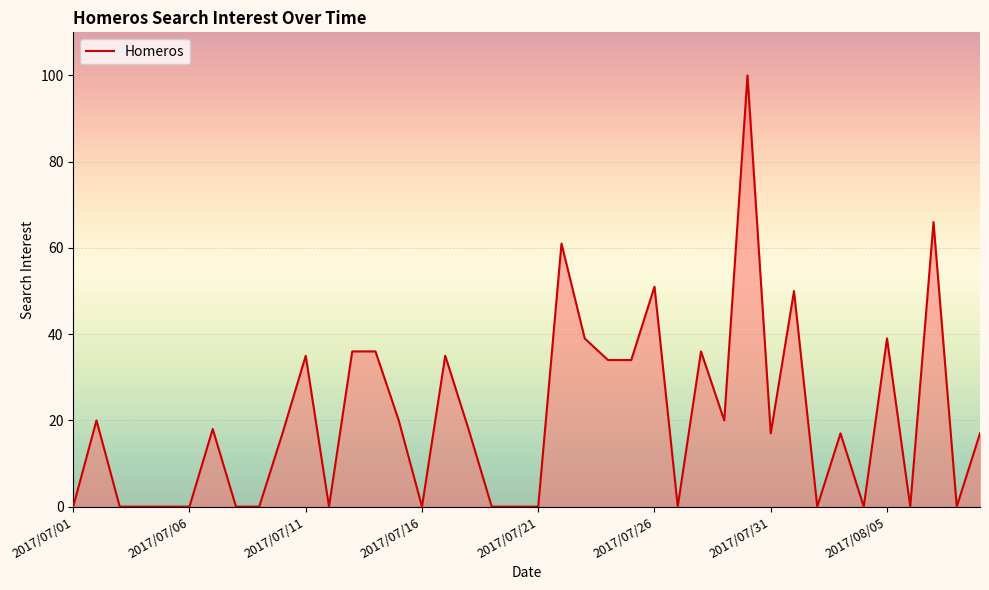

How many lines are shown in the chart?

1